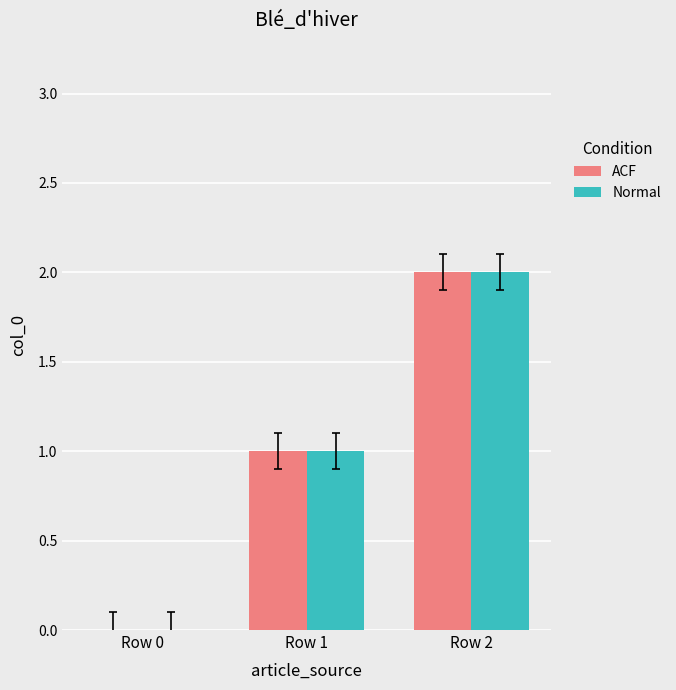

At which category is the sum across all series the highest?

Row 2